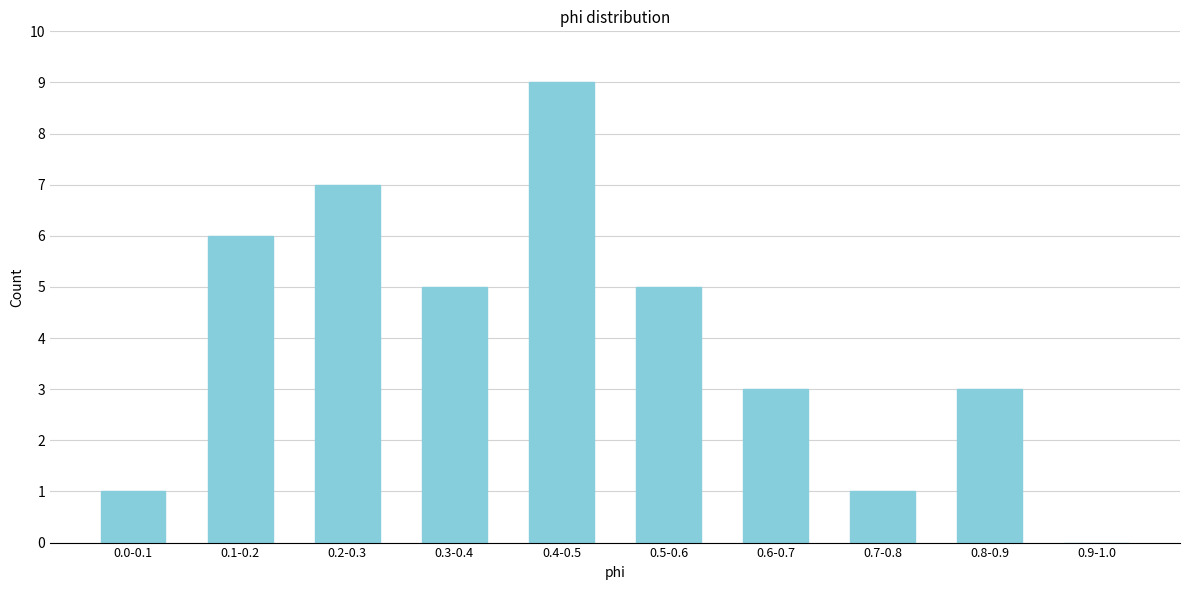

Reading right to left, extract all data points from this chart.

0.9-1.0=0	0.8-0.9=3	0.7-0.8=1	0.6-0.7=3	0.5-0.6=5	0.4-0.5=9	0.3-0.4=5	0.2-0.3=7	0.1-0.2=6	0.0-0.1=1